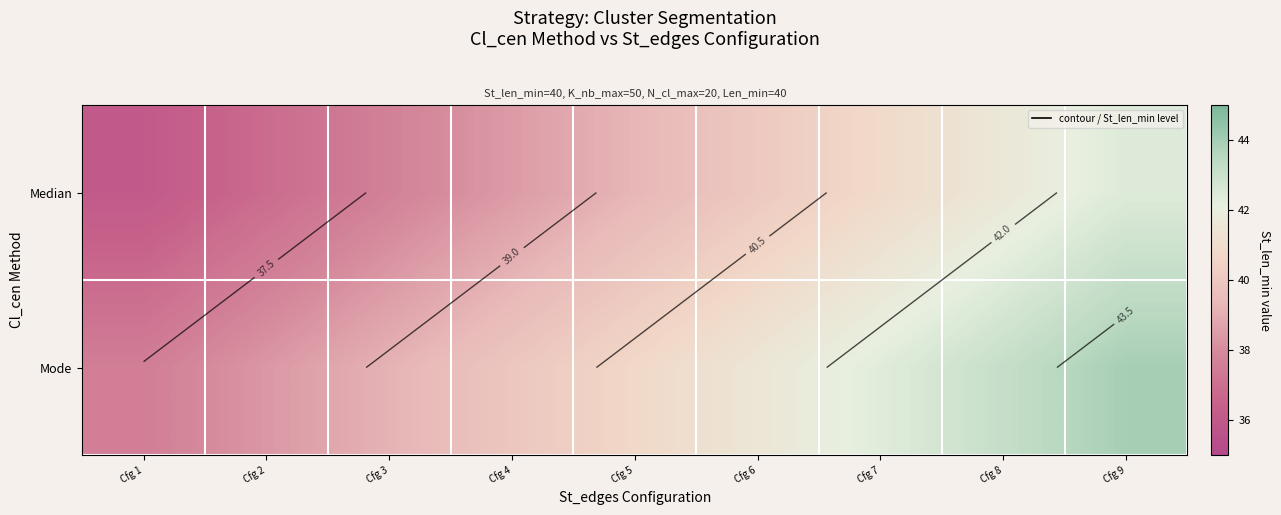

Which has a higher value, Cfg 2 or Cfg 1?

Cfg 2